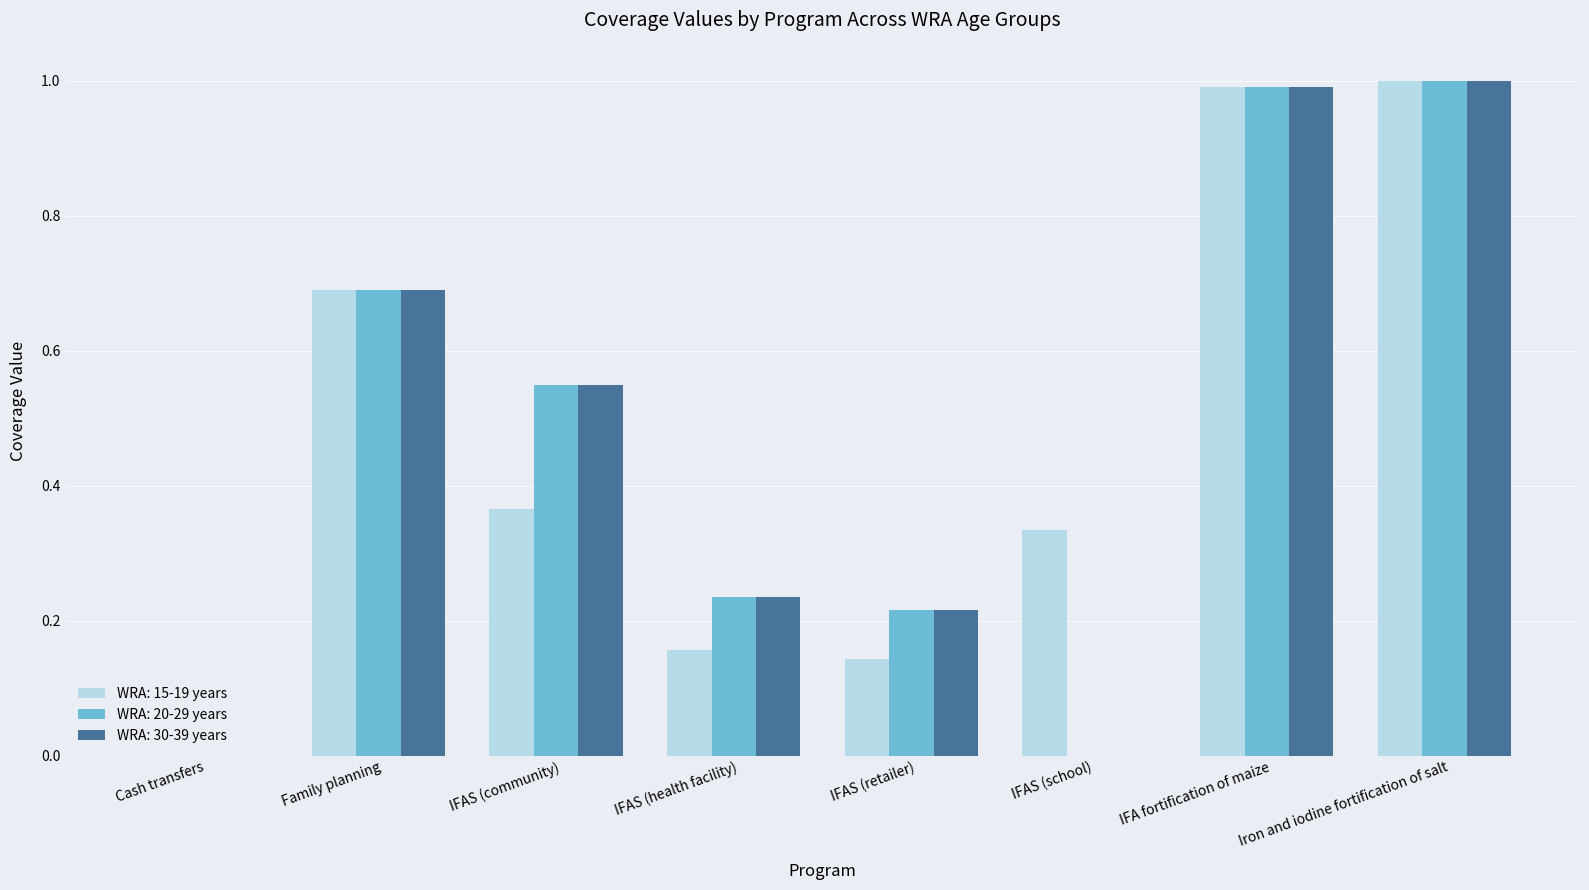

How many series are shown in this chart?

3